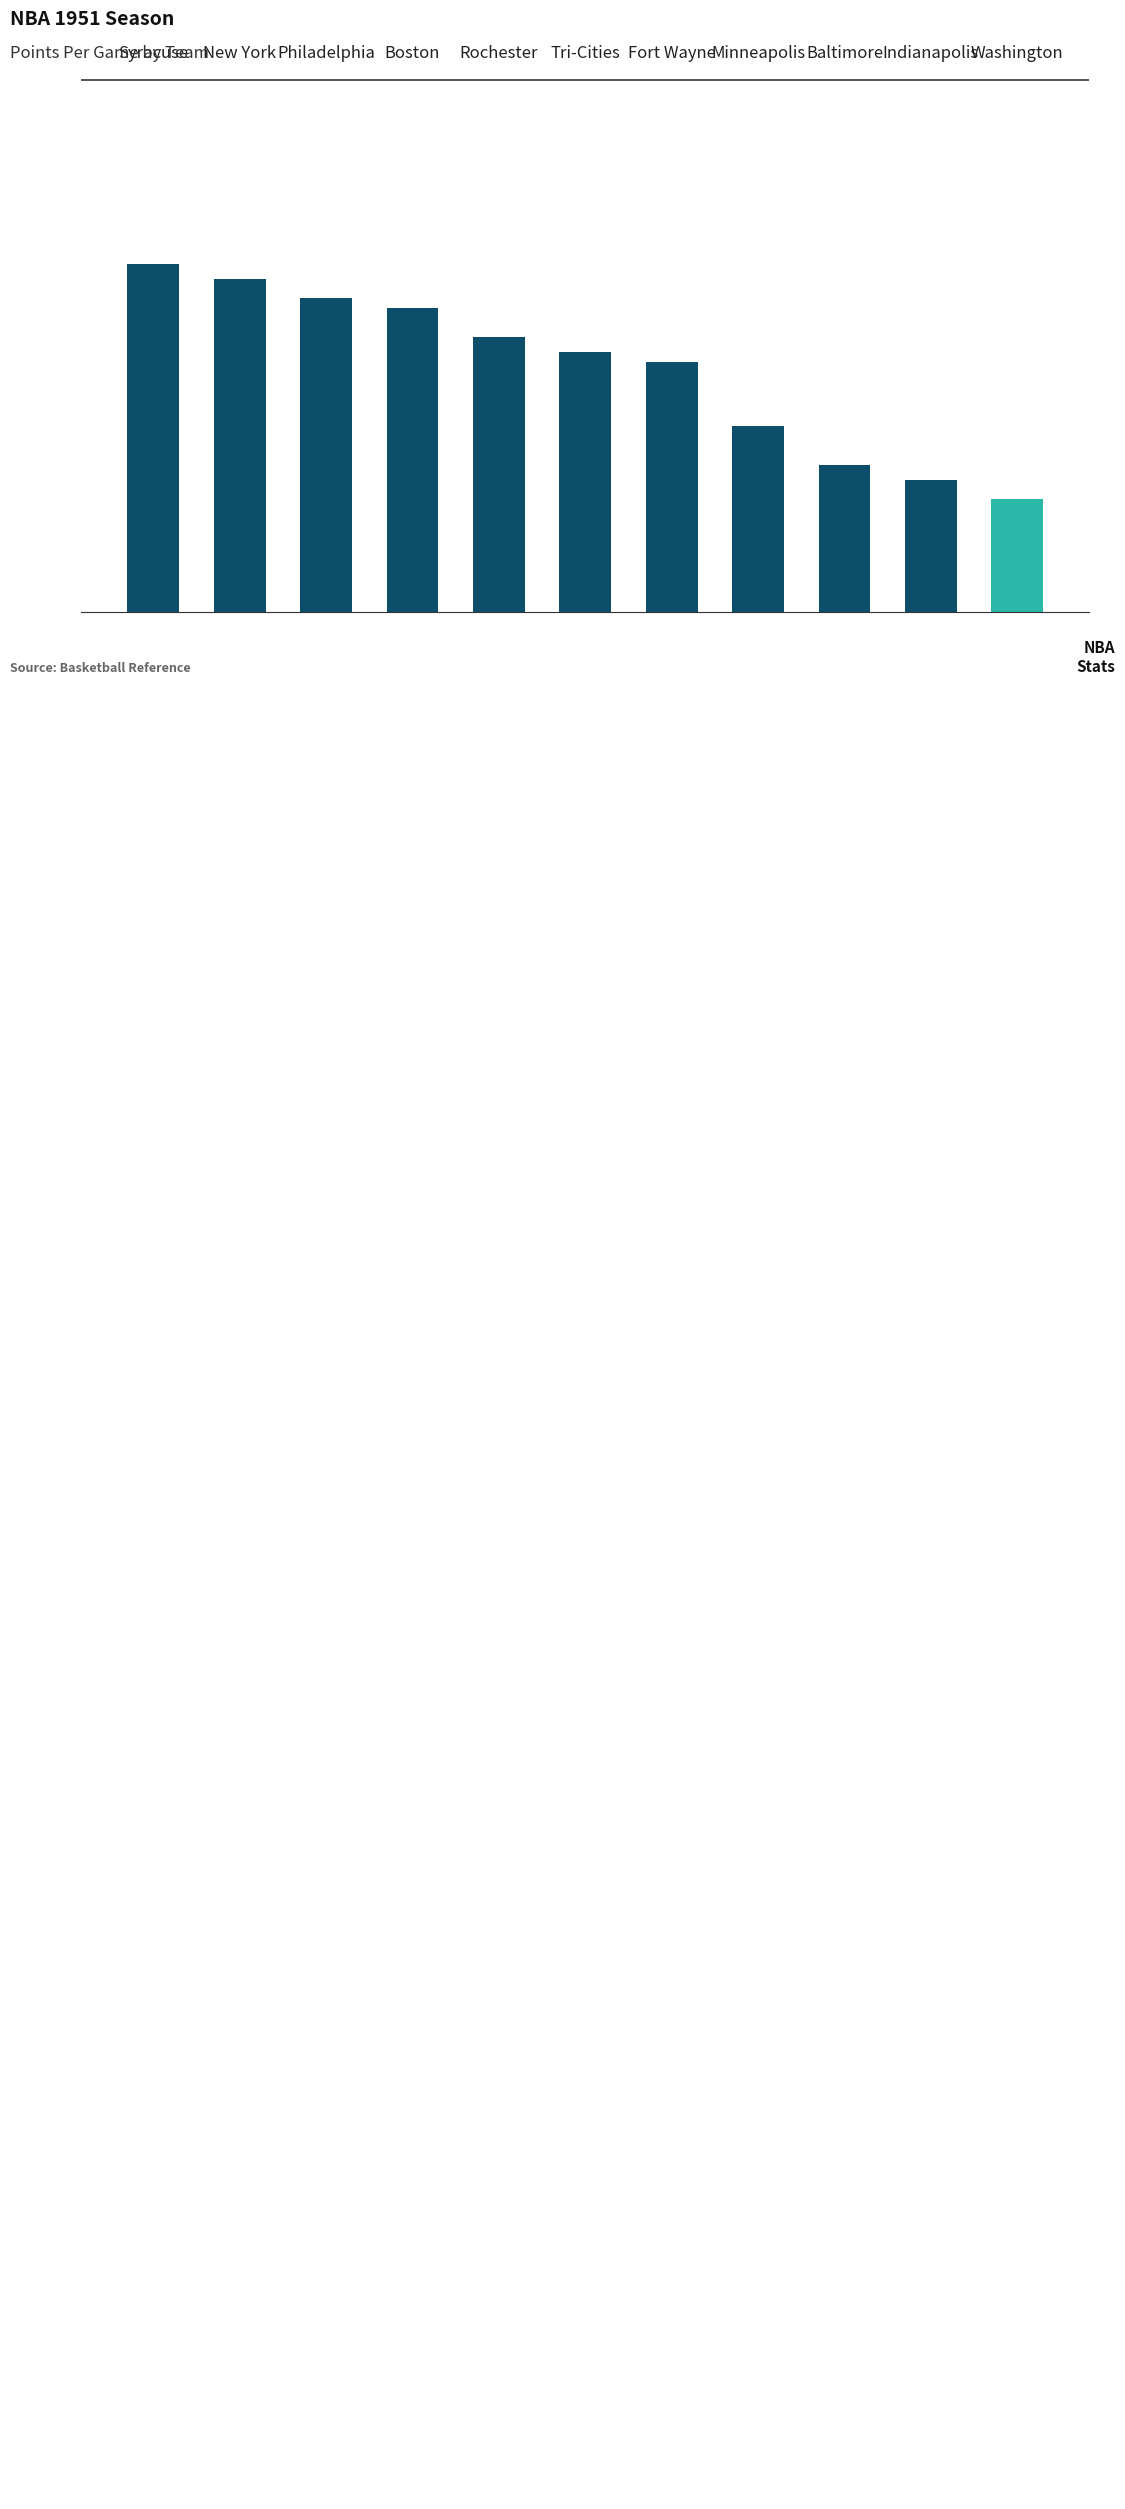

True or false: the data shows 82.0 at Baltimore.

True